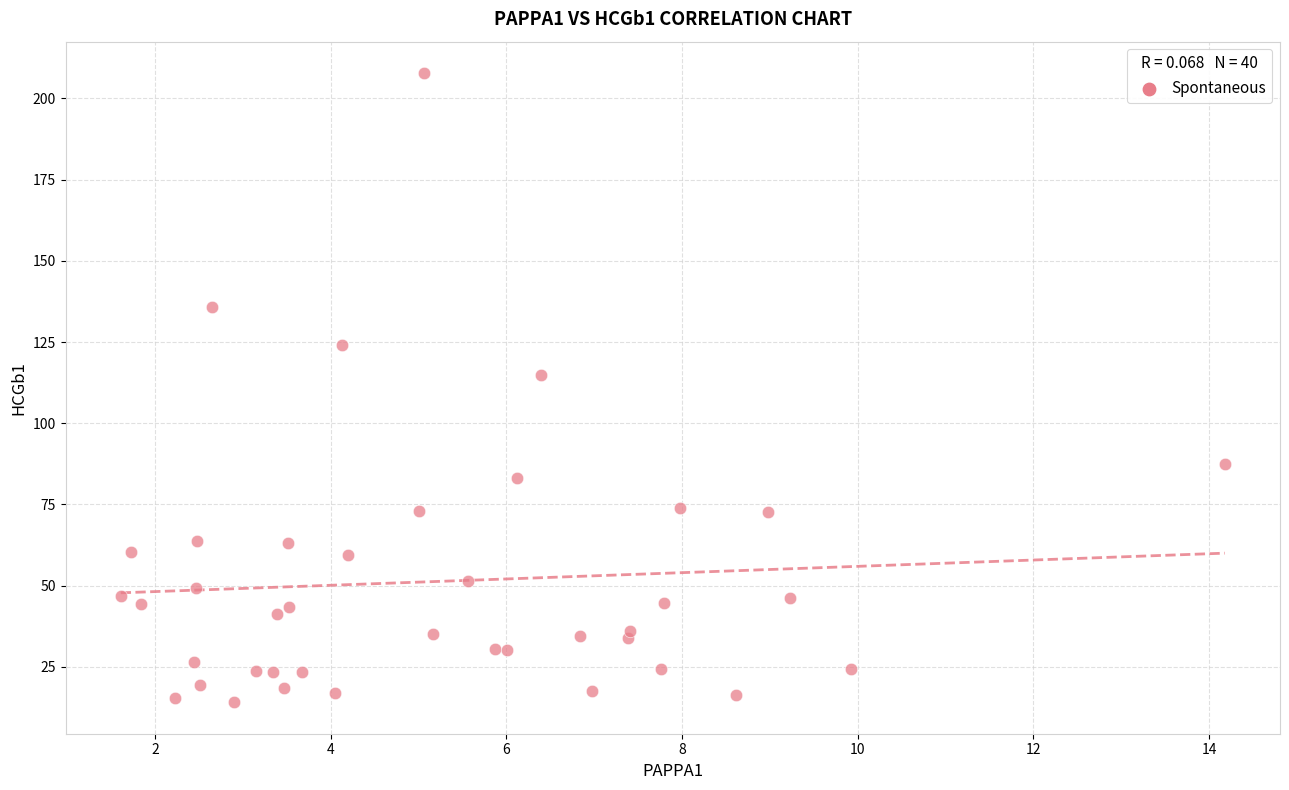

What Y value in the scatter plot is closest to 110?

114.9